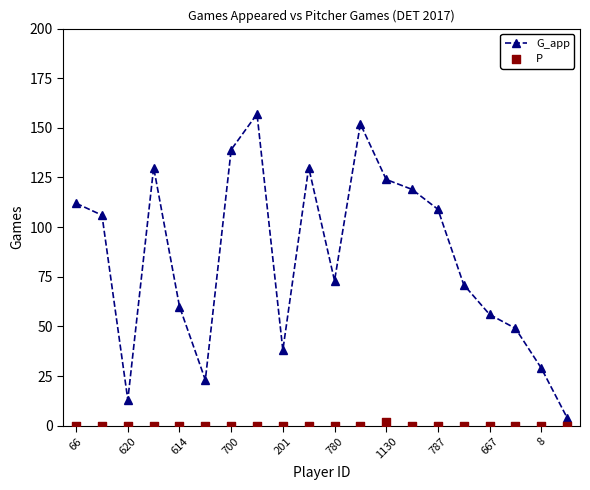

What is the minimum value for G_app?

4